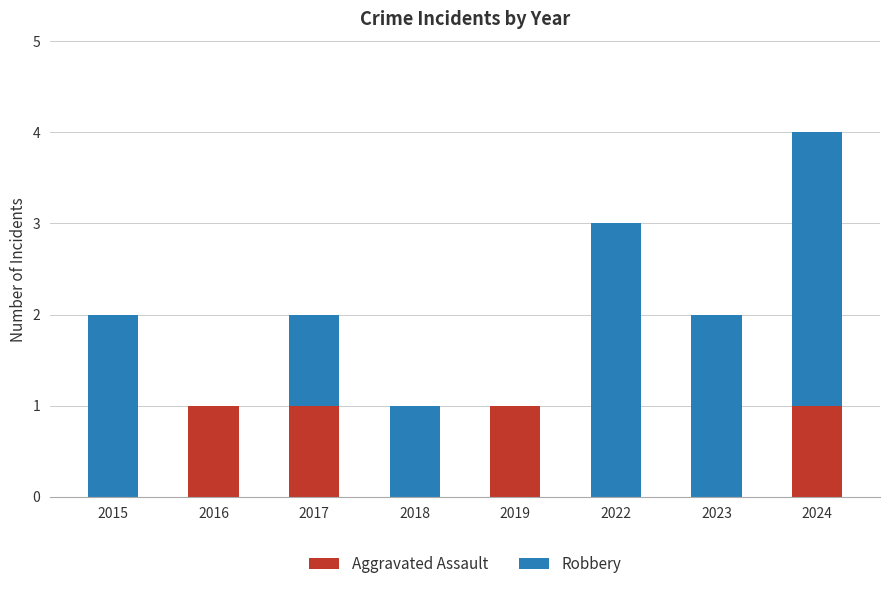

True or false: Aggravated Assault has a value of 1 at 2019.

True